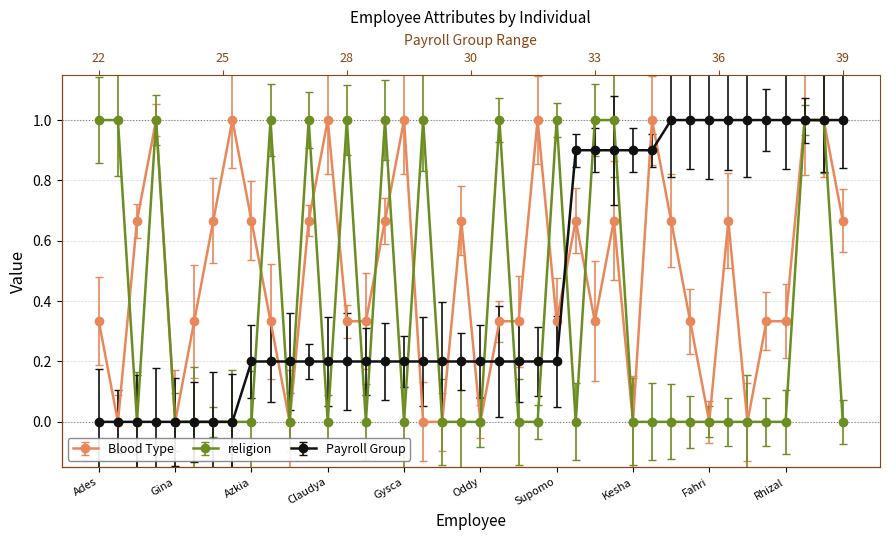

Rank the series by their average value, from highest to lowest.

Blood Type, Payroll Group, religion